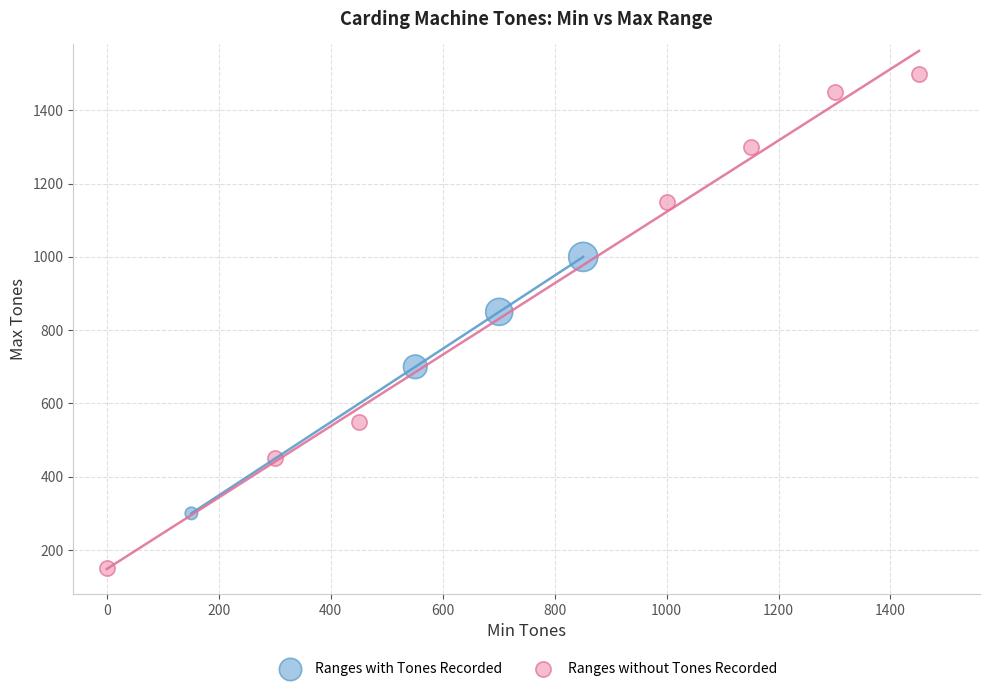

Which series contains the highest Y value?

Ranges without Tones Recorded